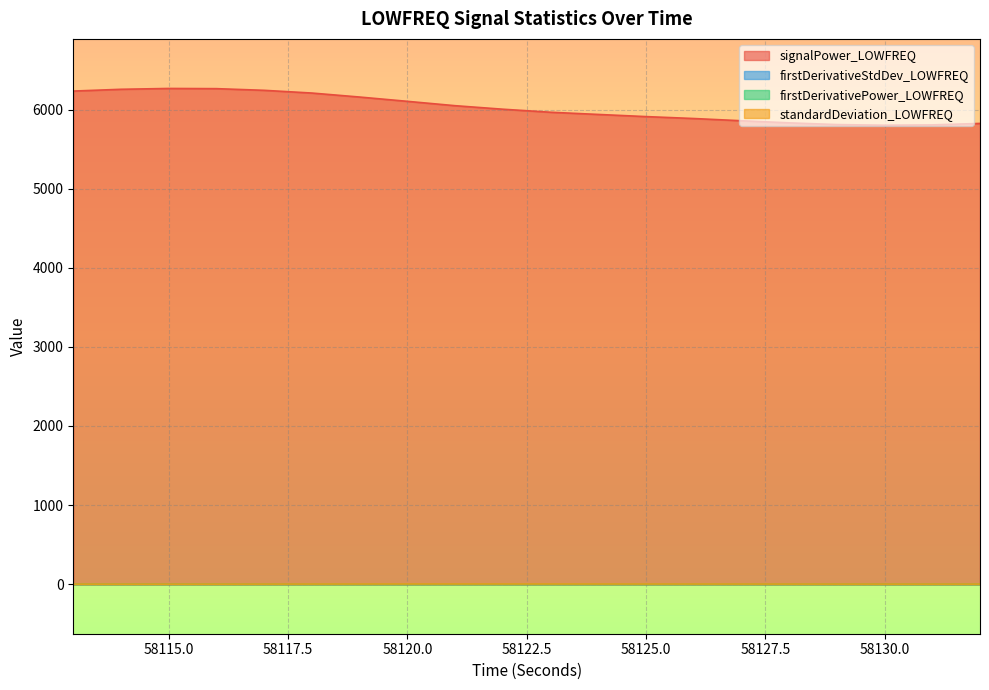

What are all the series names shown in the legend?

signalPower_LOWFREQ, firstDerivativeStdDev_LOWFREQ, firstDerivativePower_LOWFREQ, standardDeviation_LOWFREQ